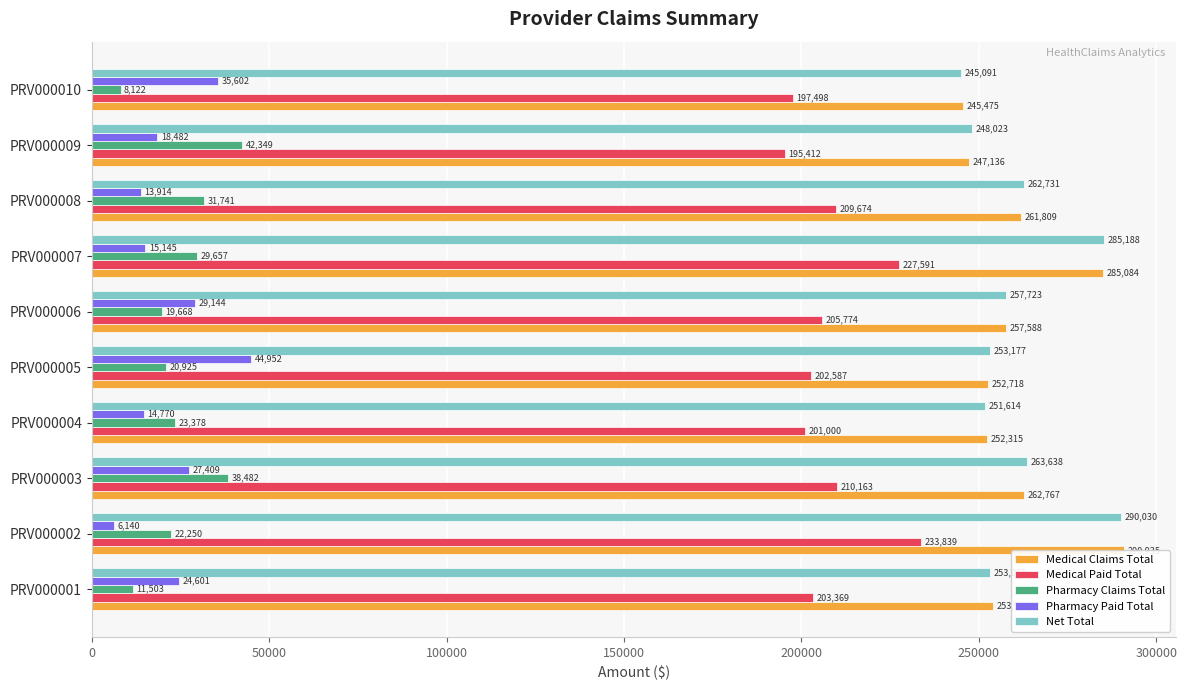

True or false: Pharmacy Claims Total has a value of 29656.8 at PRV000007.

True